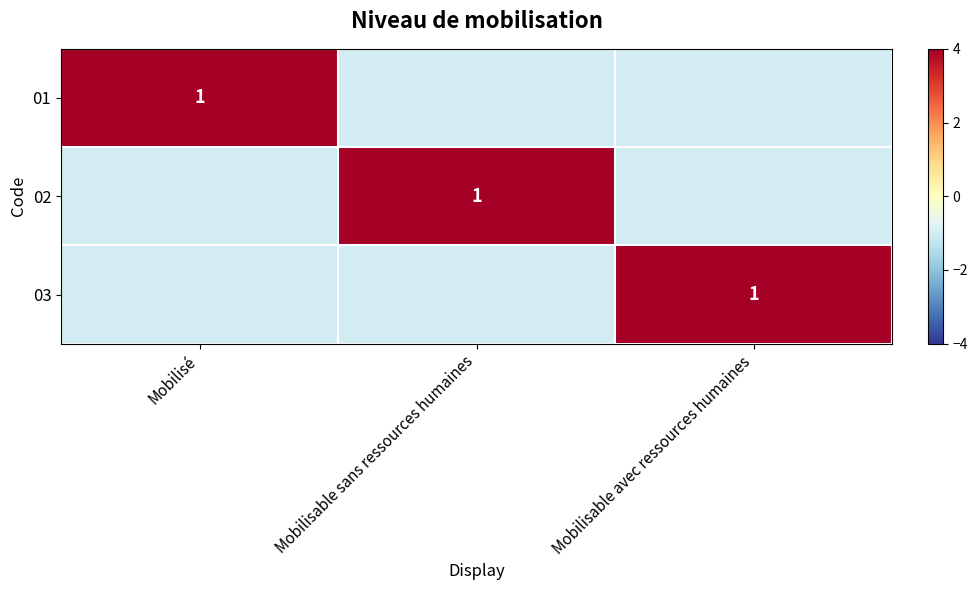

Count the number of categories in the chart.

3